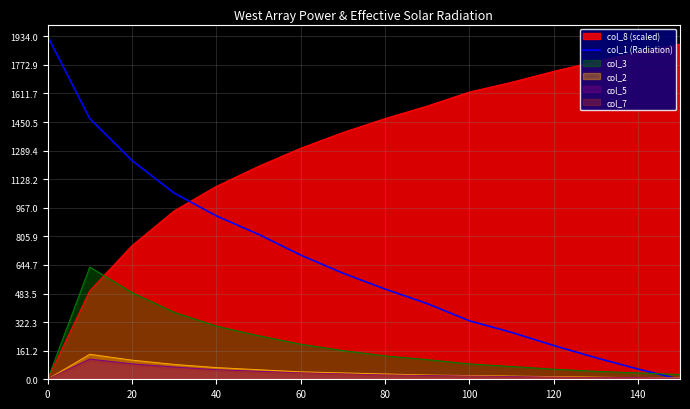

What is the average value?

664.2